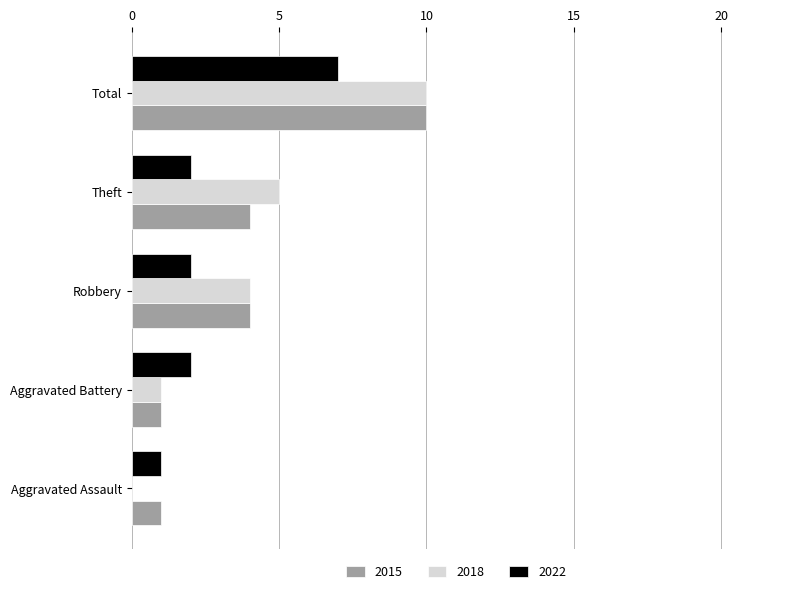

Which category has the highest value in the 2018 series?

Total